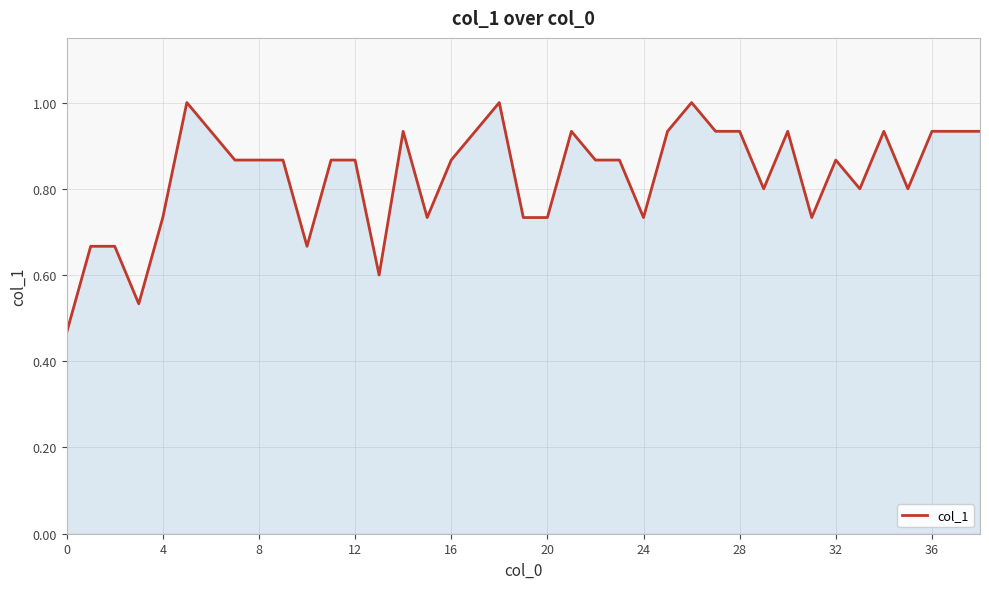

What is the maximum value shown in the chart?

1.0